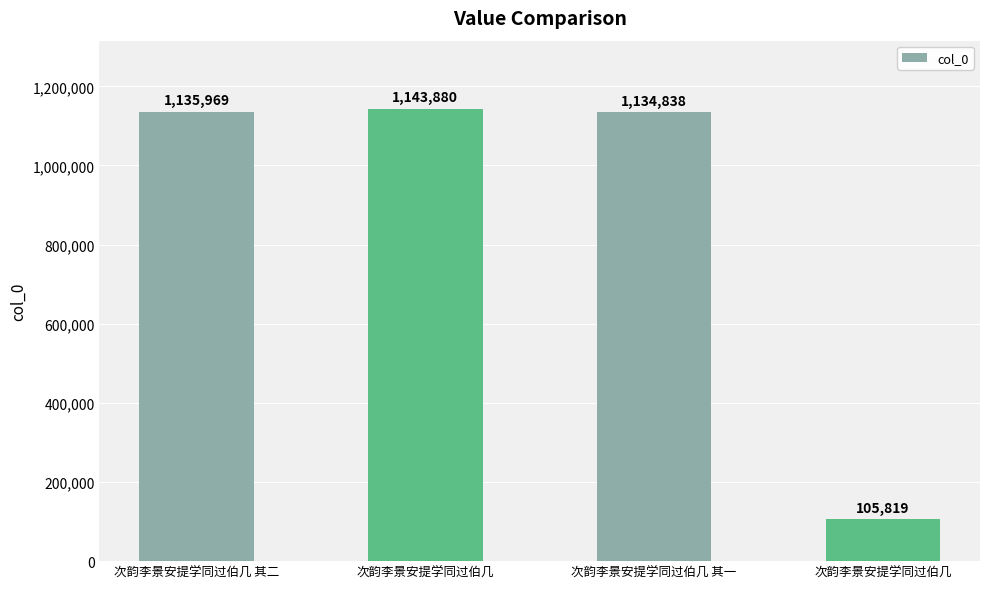

True or false: the data shows 1135969 at 次韵李景安提学同过伯几 其二.

True